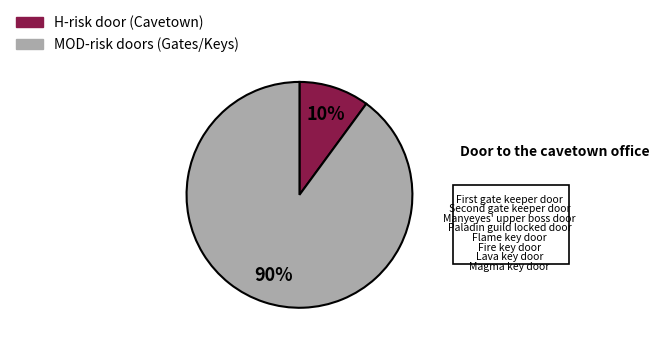

To the nearest percent, what is the difference between the largest and smallest slice percentages?

80%